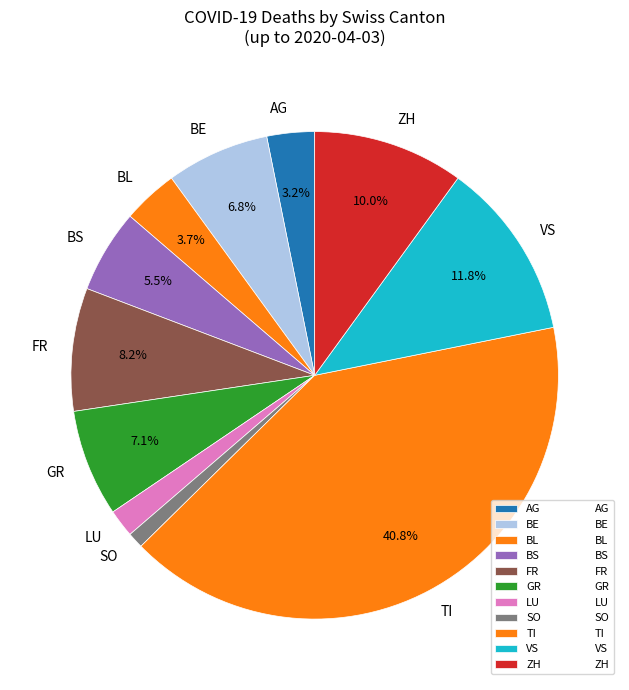

The ZH slice represents 22% of the pie. True or false?

False